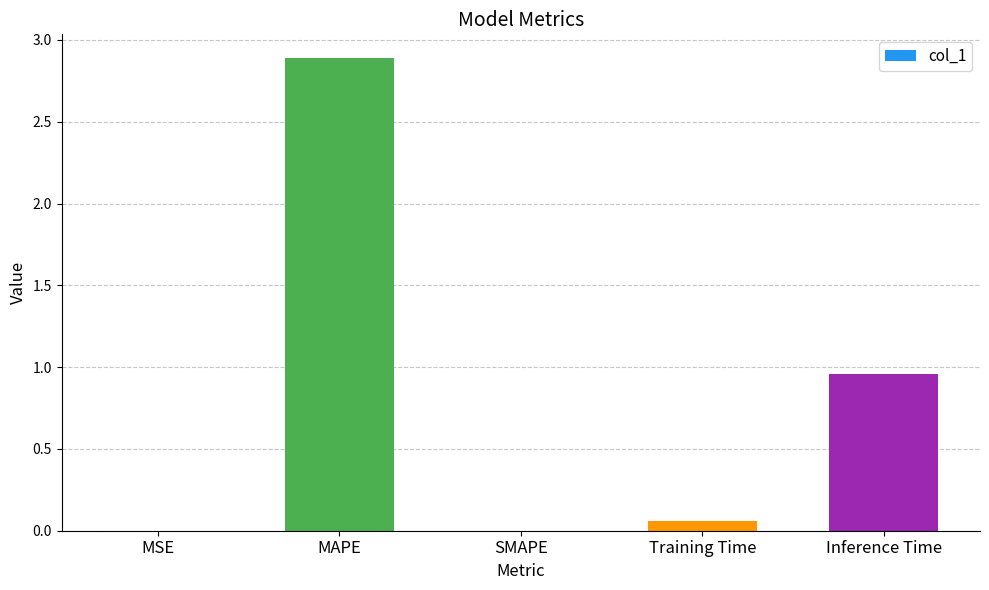

Between Training Time and Inference Time, which is larger?

Inference Time